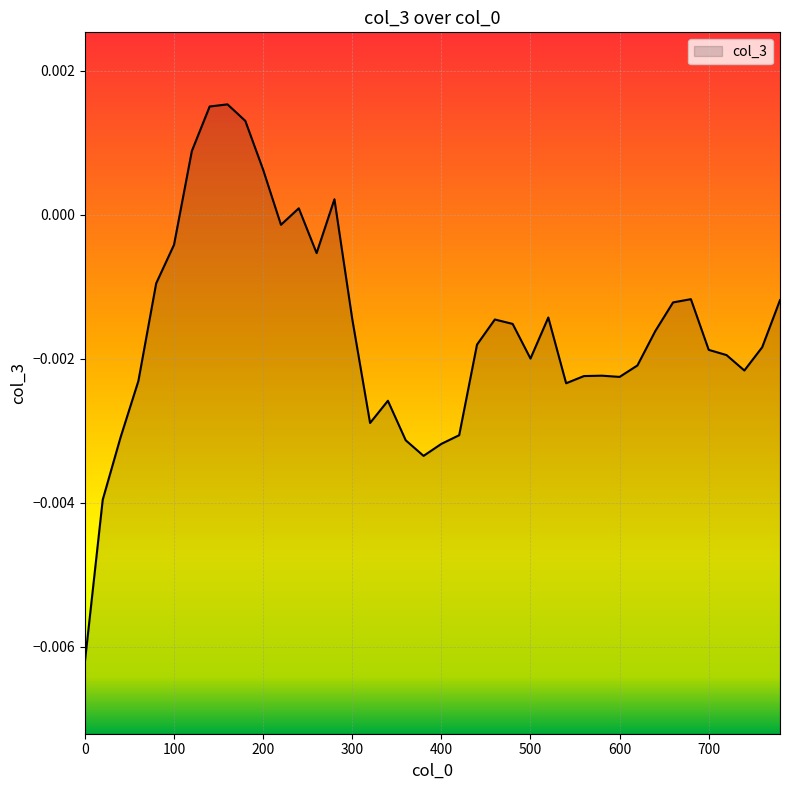

How many data points are less than 0?

33